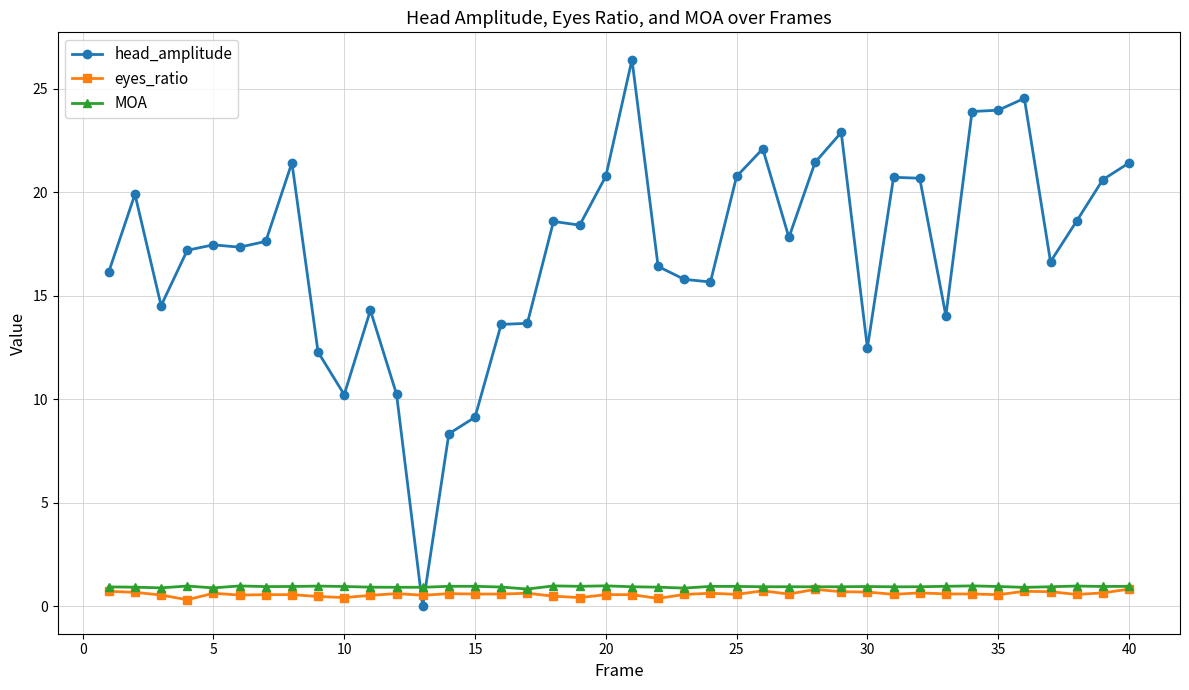

Which series has the largest total across all categories?

head_amplitude